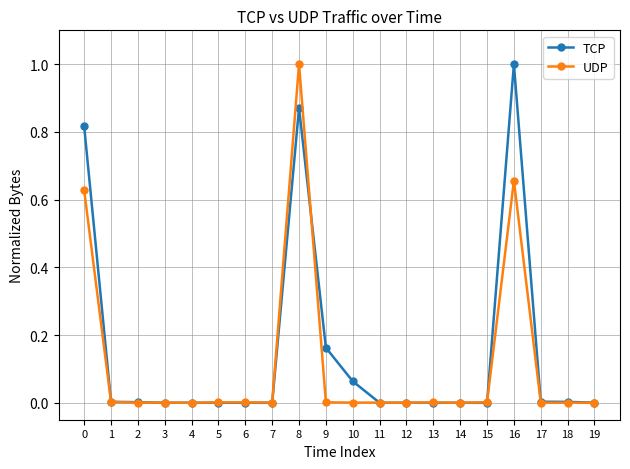

Which series changed the most between 11 and 16?

TCP